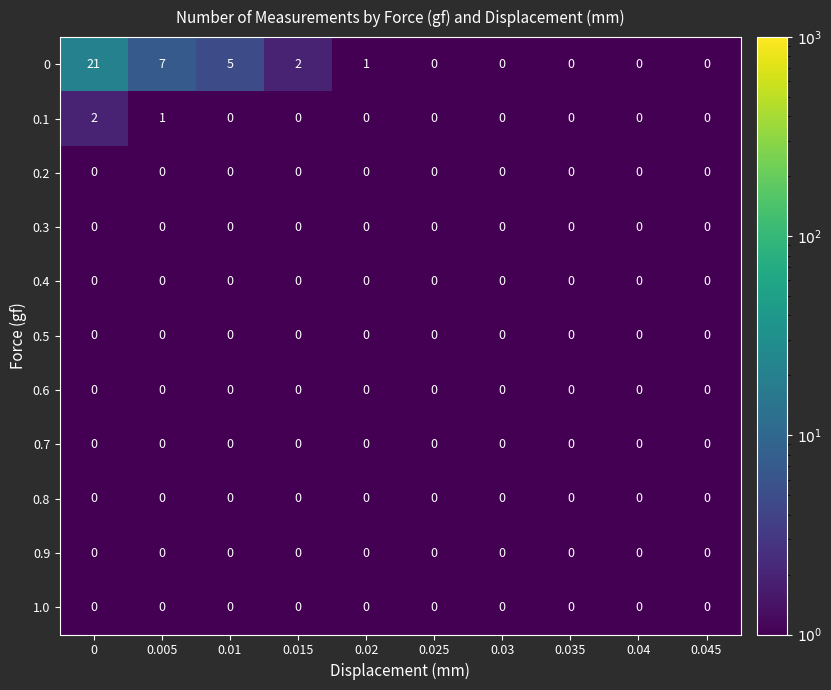

At how many categories does at least one series exceed 8?

1